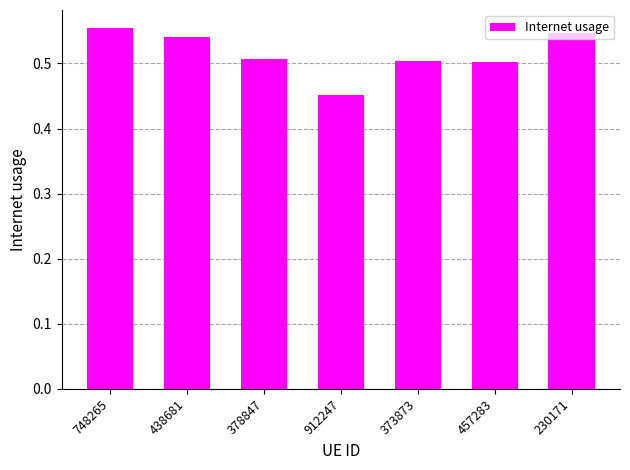

Which label corresponds to the smallest value in the chart?

912247